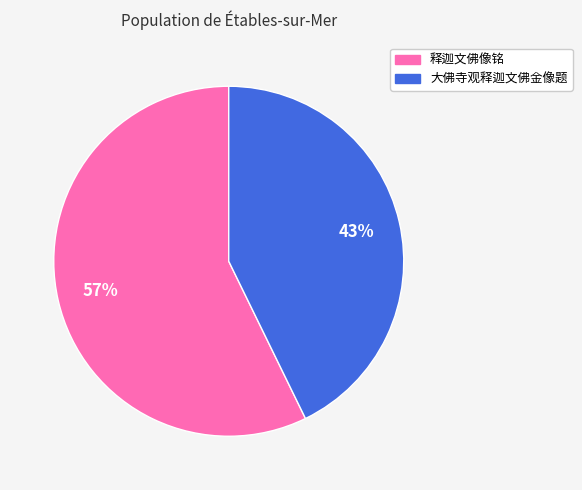

Rank the categories by value from lowest to highest.

大佛寺观释迦文佛金像题, 释迦文佛像铭